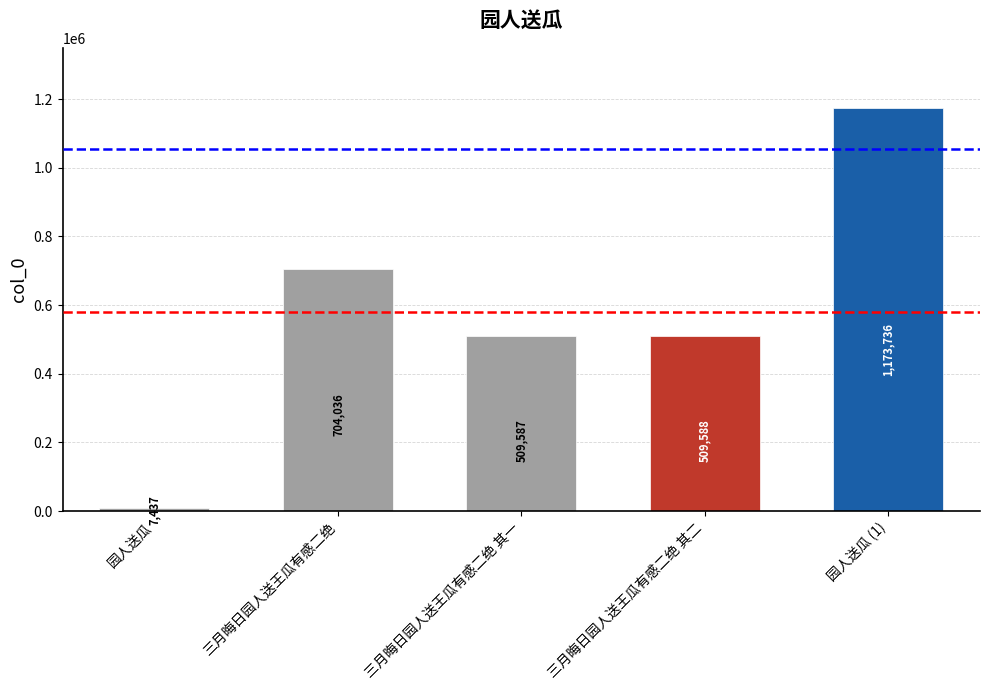

Are the bars horizontal?

No